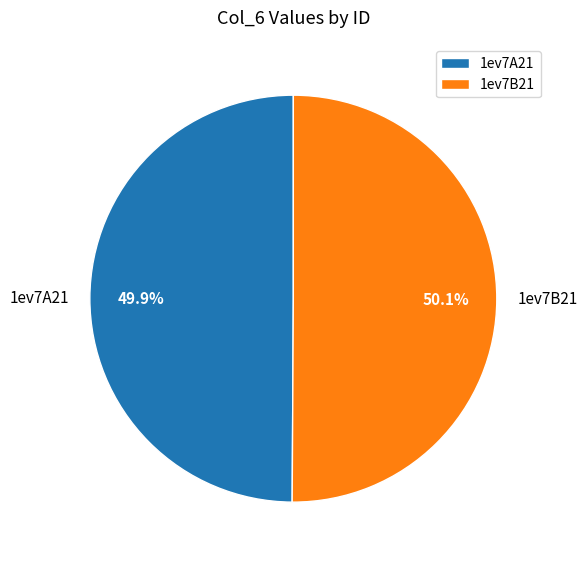

Is there any slice that represents more than half of the pie?

Yes